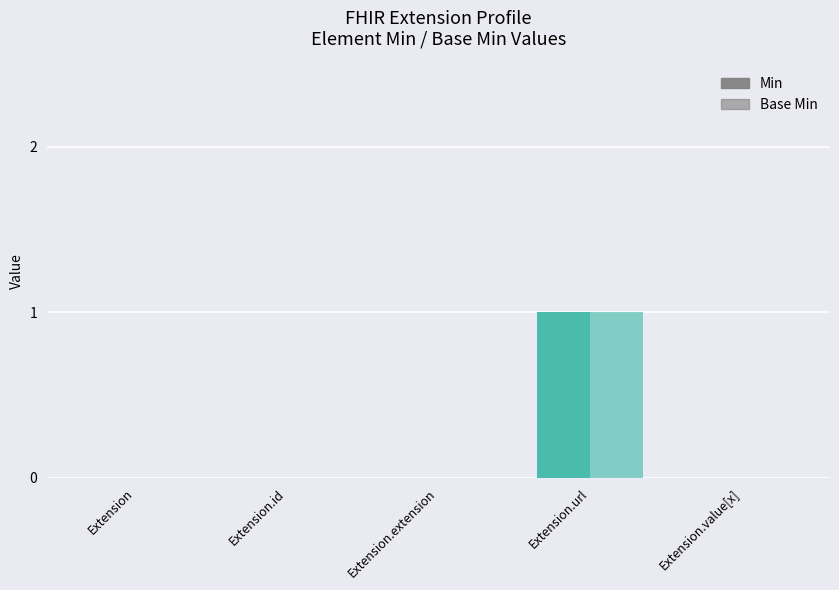

Rank the series at Extension.id from lowest to highest value.

Min, Base Min